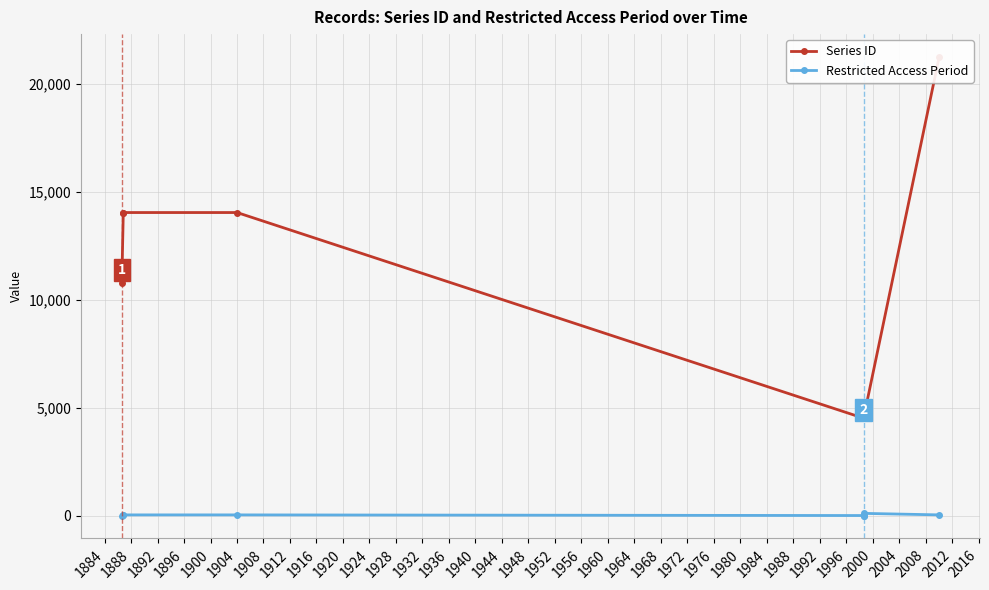

What is the sum of all Restricted Access Period values?

220